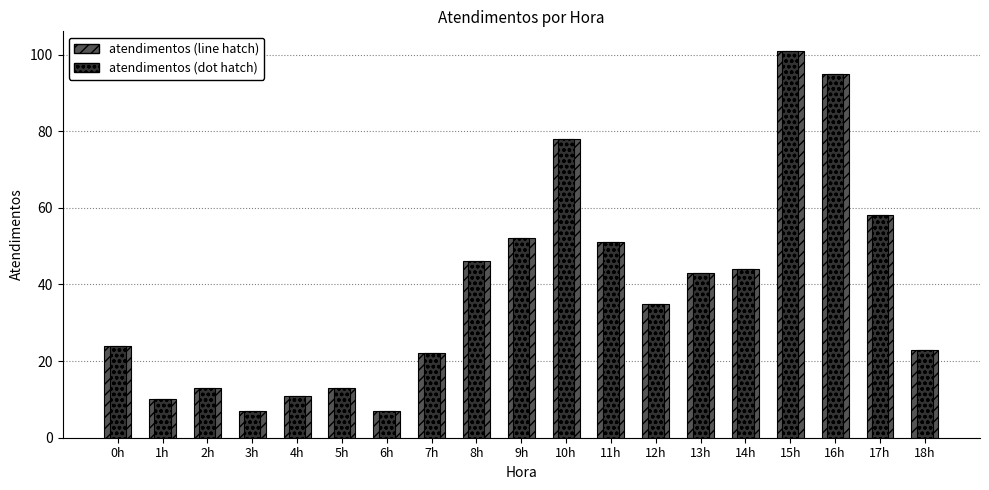

What position from the right is 12h?

7